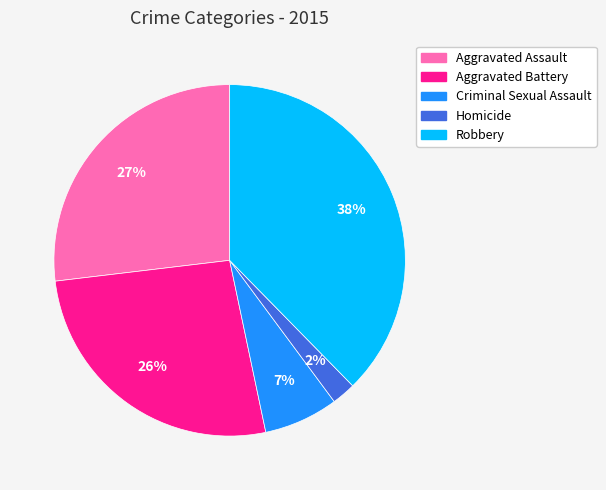

Approximately how many times larger is the value at Criminal Sexual Assault compared to Aggravated Assault?

0.3